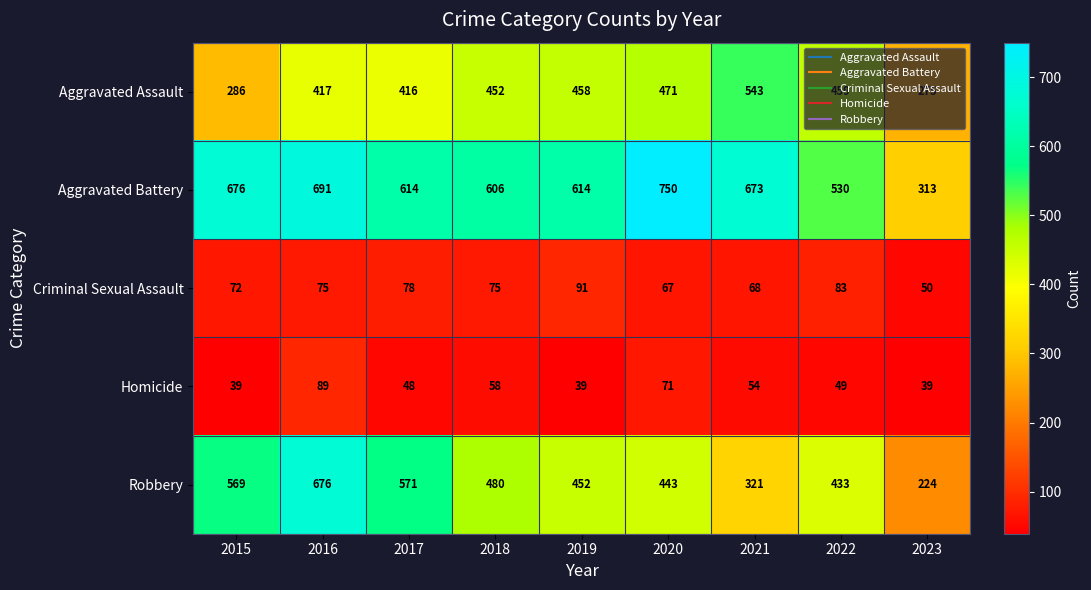

What is the sum of all Homicide values?

486